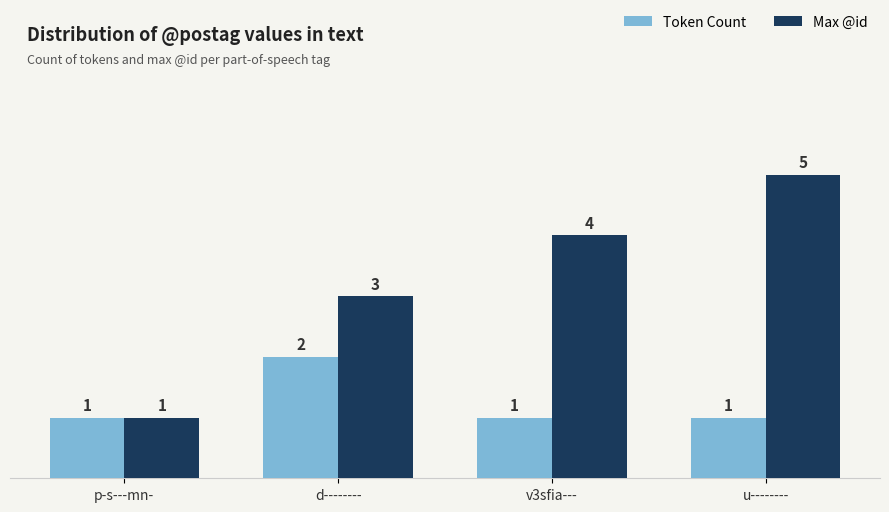

What is the sum of the Token Count values at p-s---mn- and d--------?

3